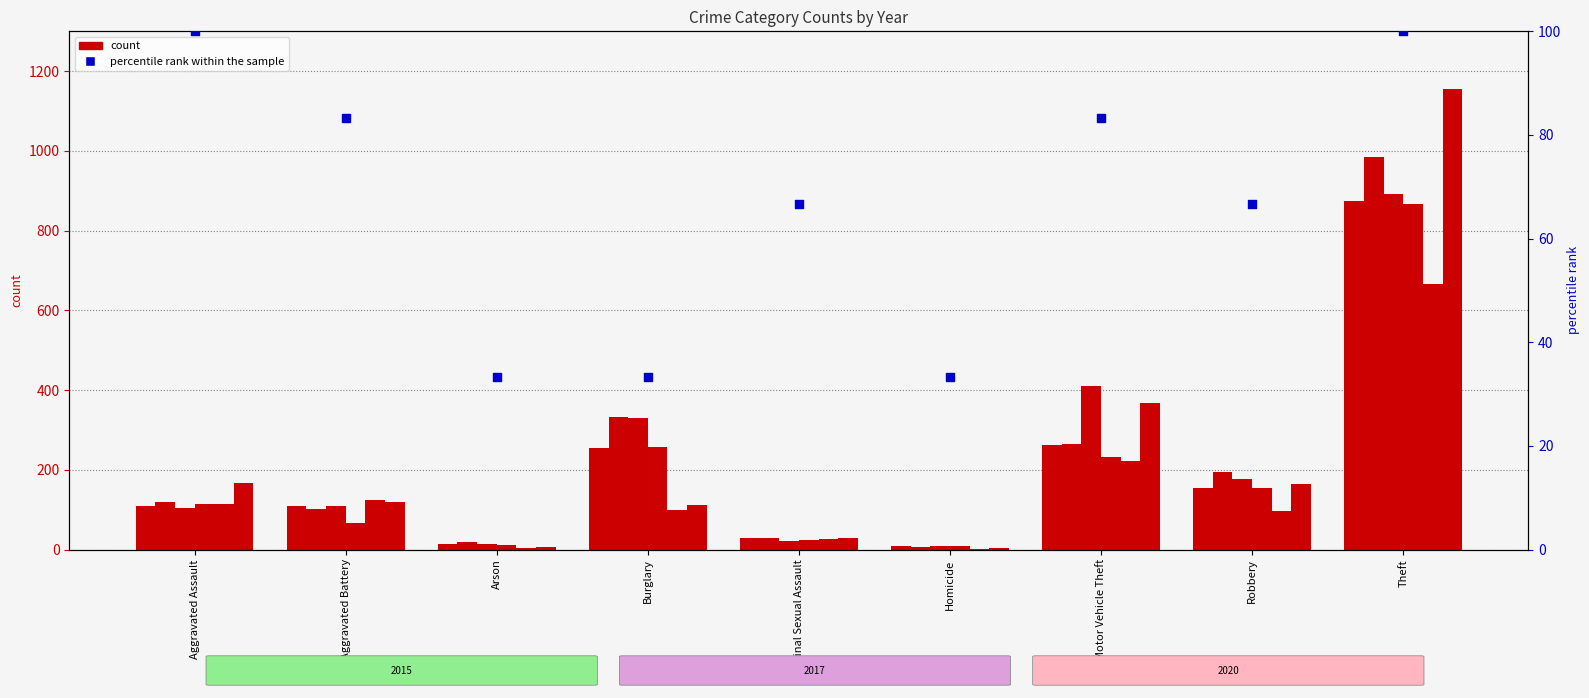

Approximately how many times larger is the value at Burglary compared to Homicide?

1.0